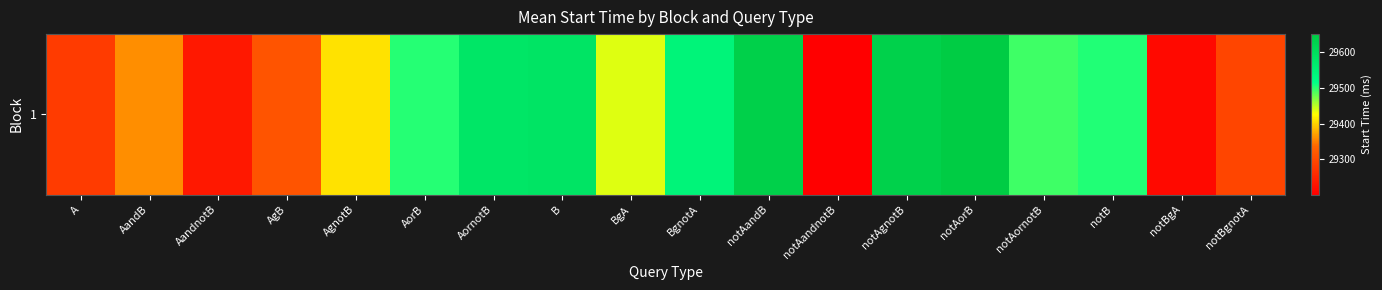

What is the difference between the maximum and minimum values?

449.0